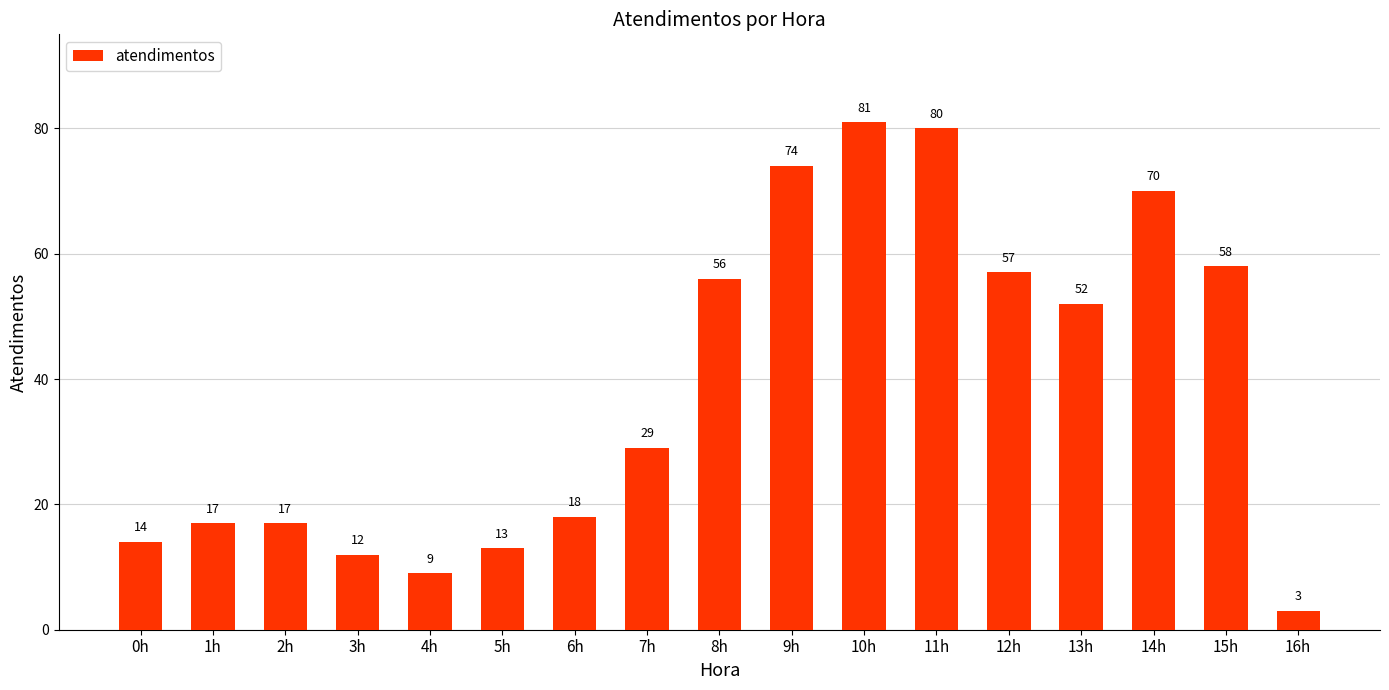

Is it true that the value at 5h is 13?

True